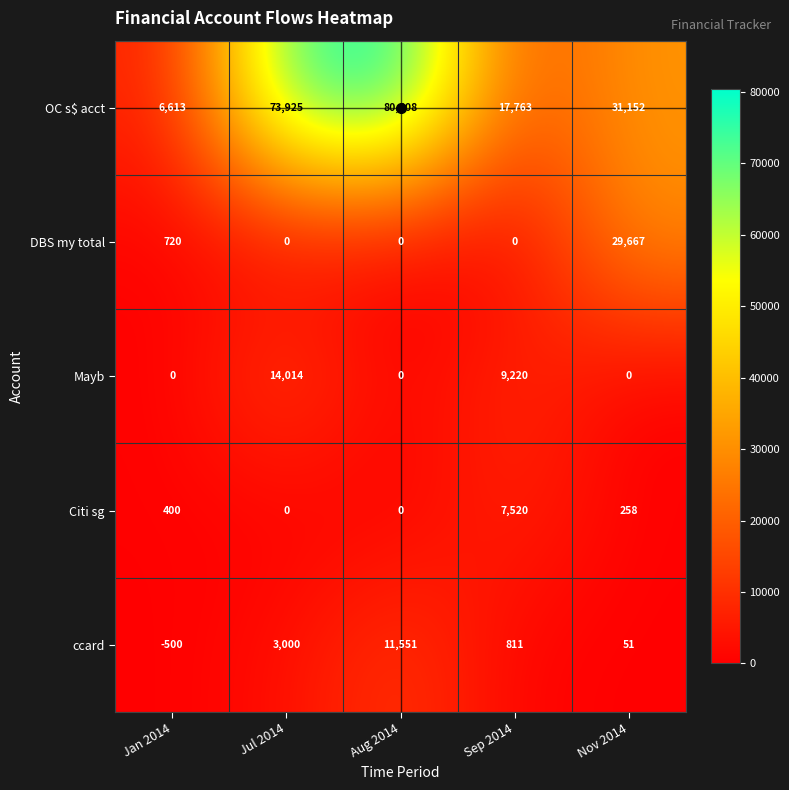

Where is ccard nearest to the value 5525?

Jul 2014